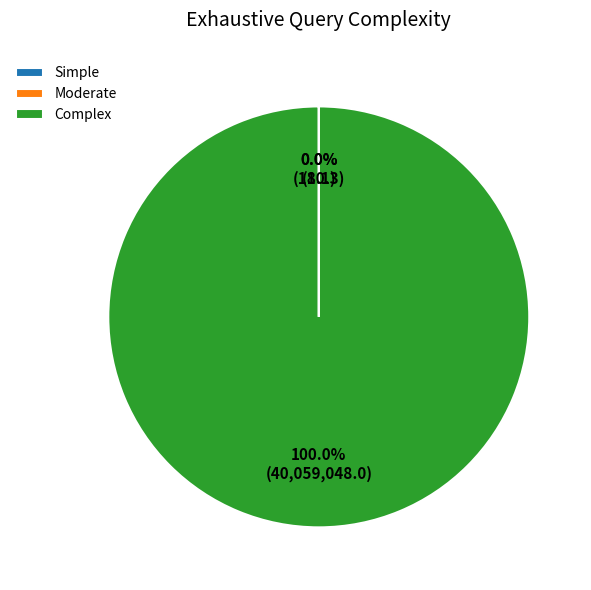

Which category has the biggest portion of the pie?

Complex